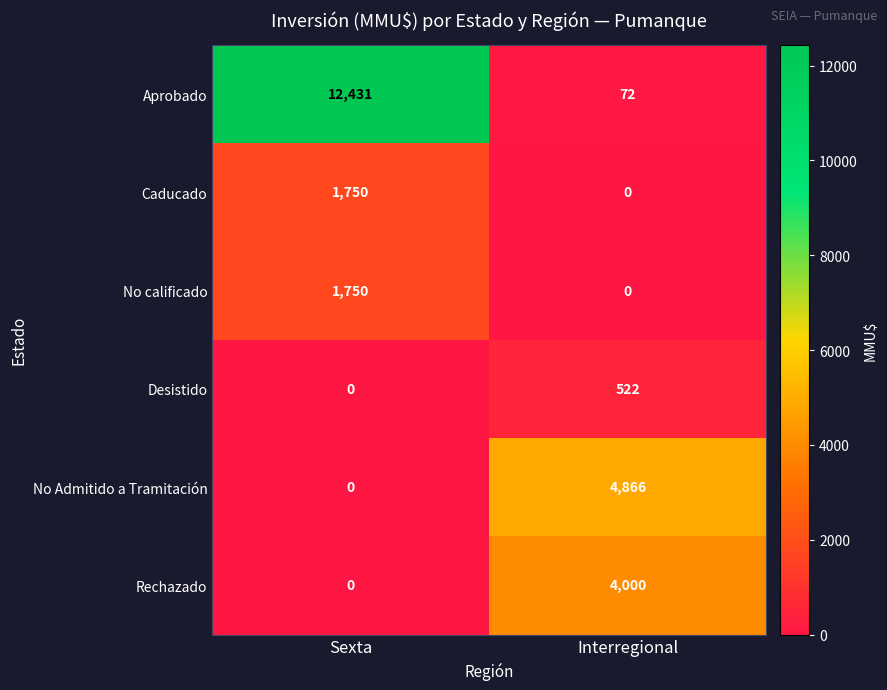

Which series has the largest range (max minus min)?

Aprobado